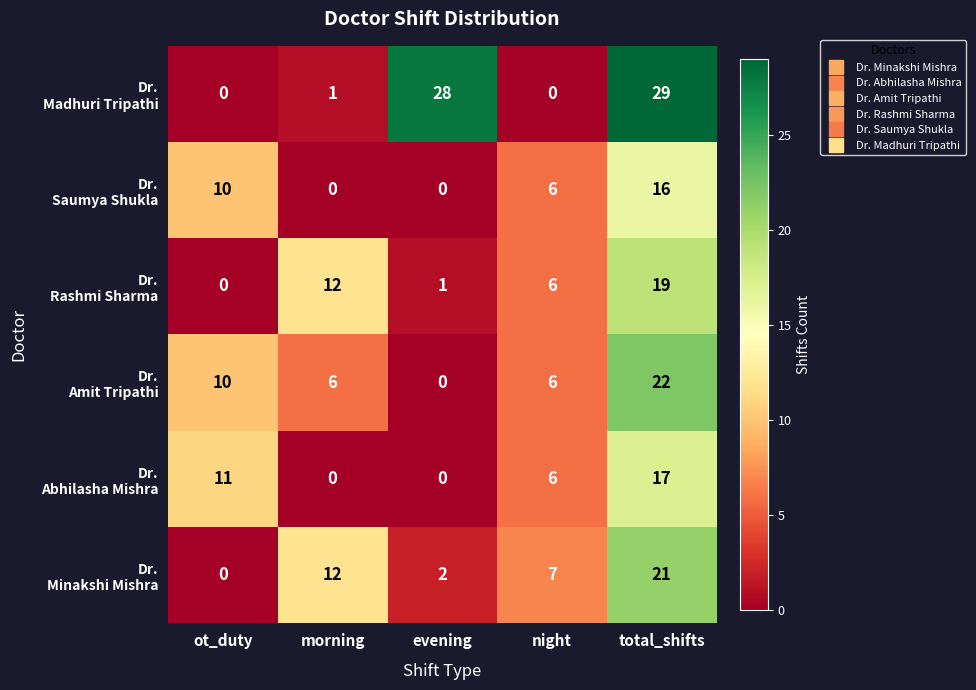

What is the spread (max minus min) of values at evening?

28